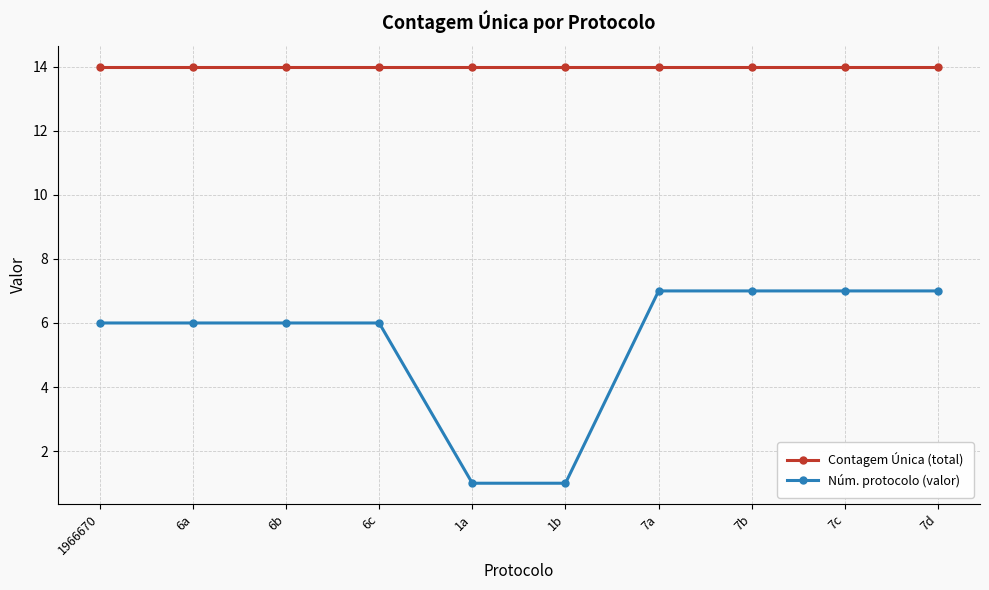

What is the smallest value displayed?

1